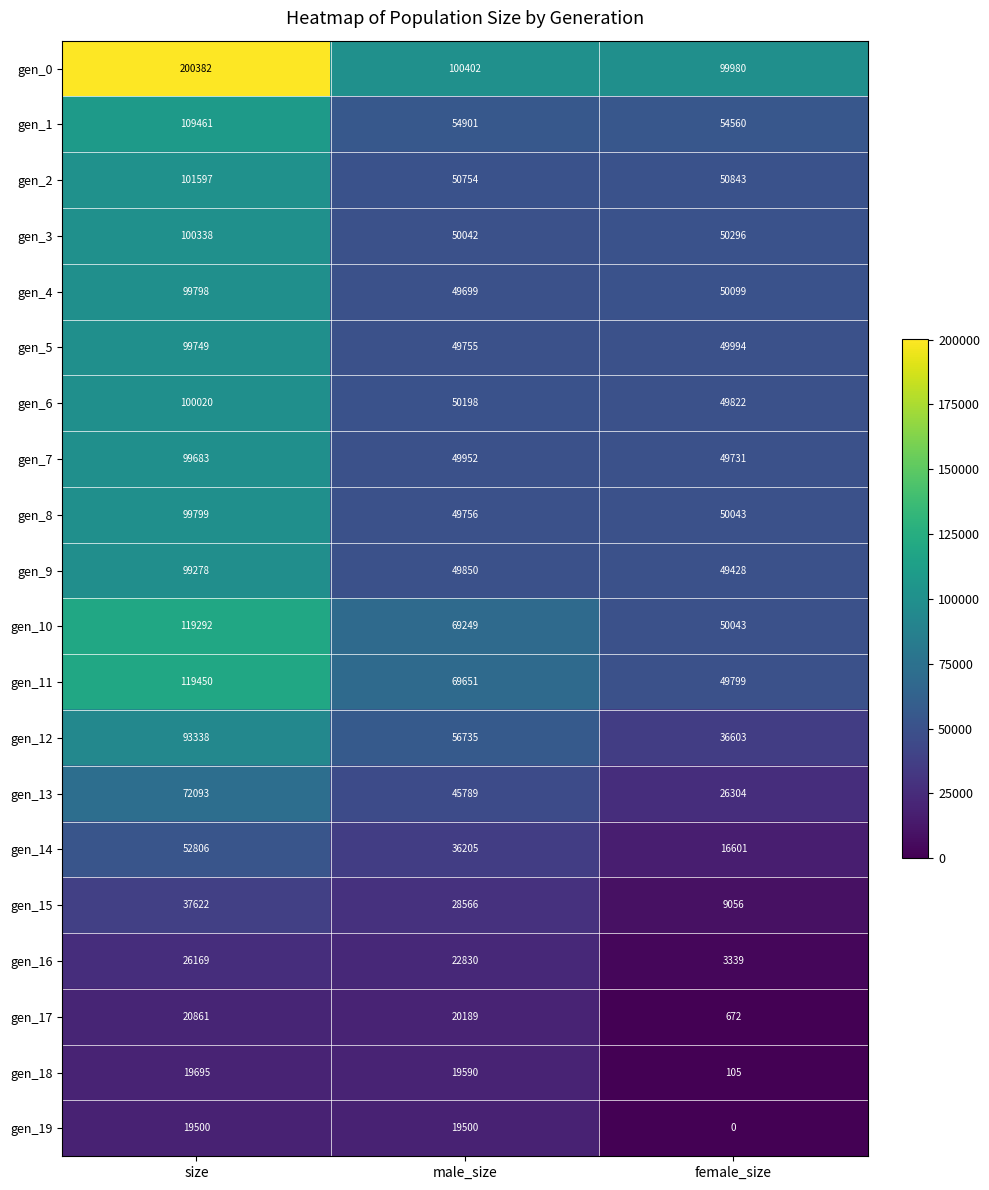

What is the average value of the gen_2 series?

67731